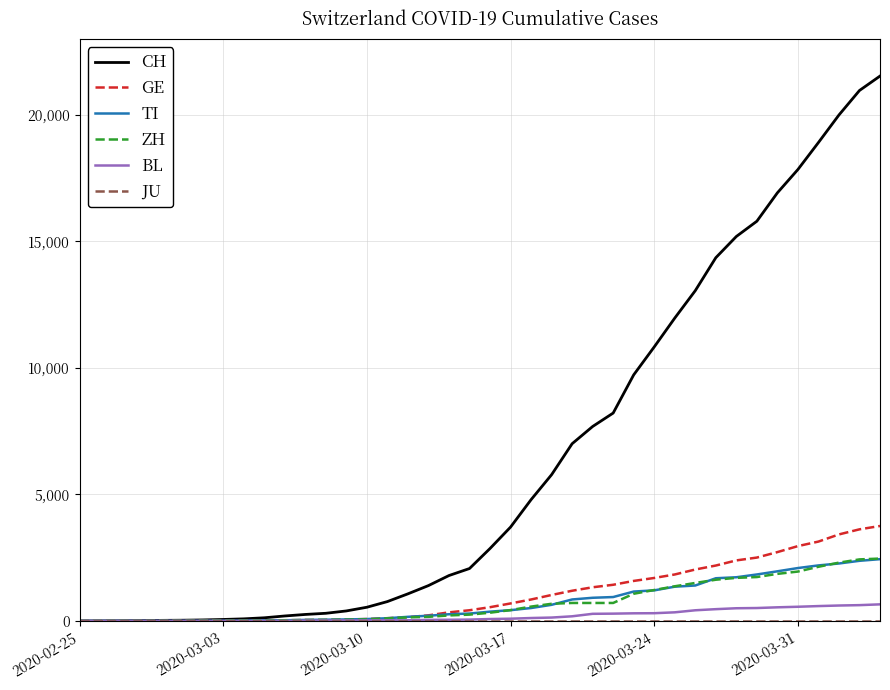

Which series has the widest spread of values?

CH